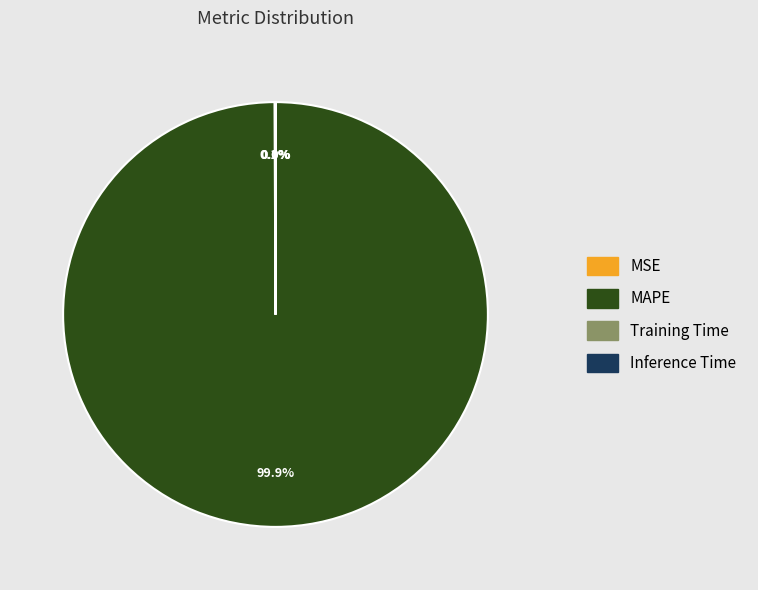

Which category has the biggest portion of the pie?

MAPE